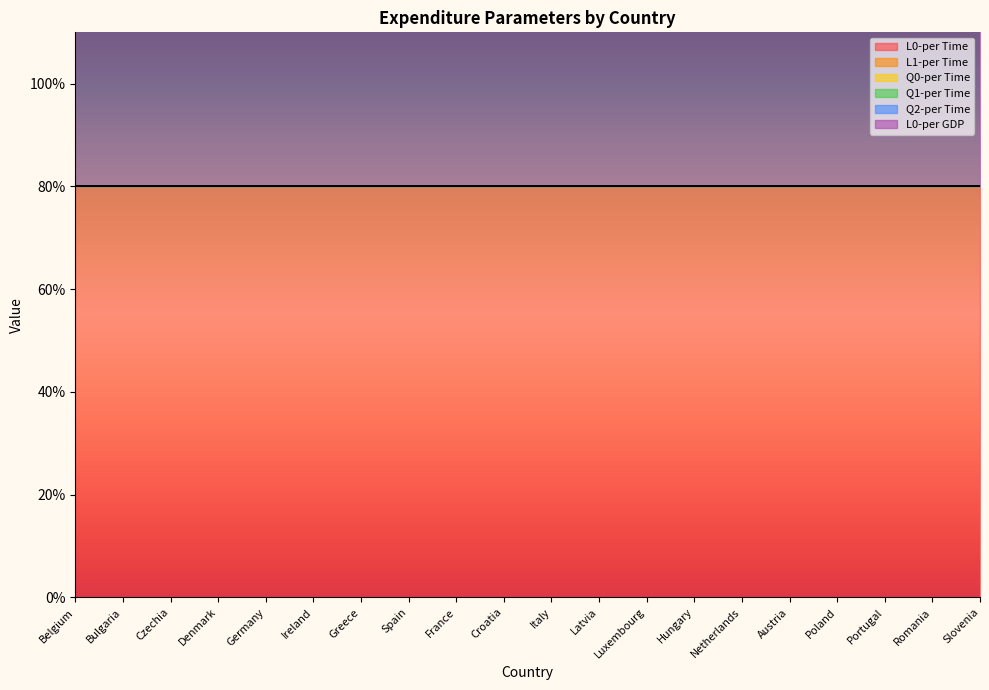

True or false: L0-per Time and L1-per Time intersect in this chart.

False